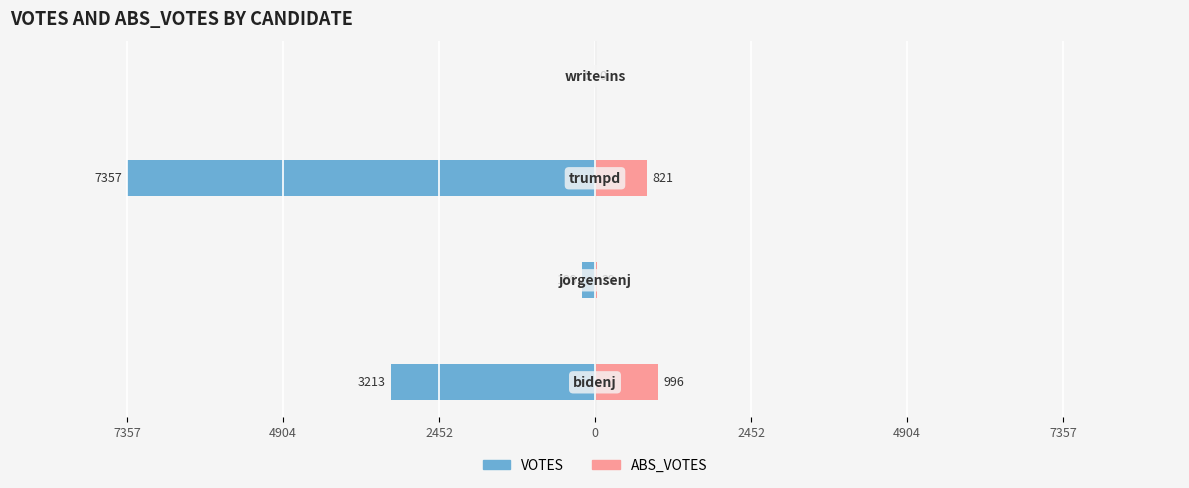

How many values in VOTES are below zero?

3